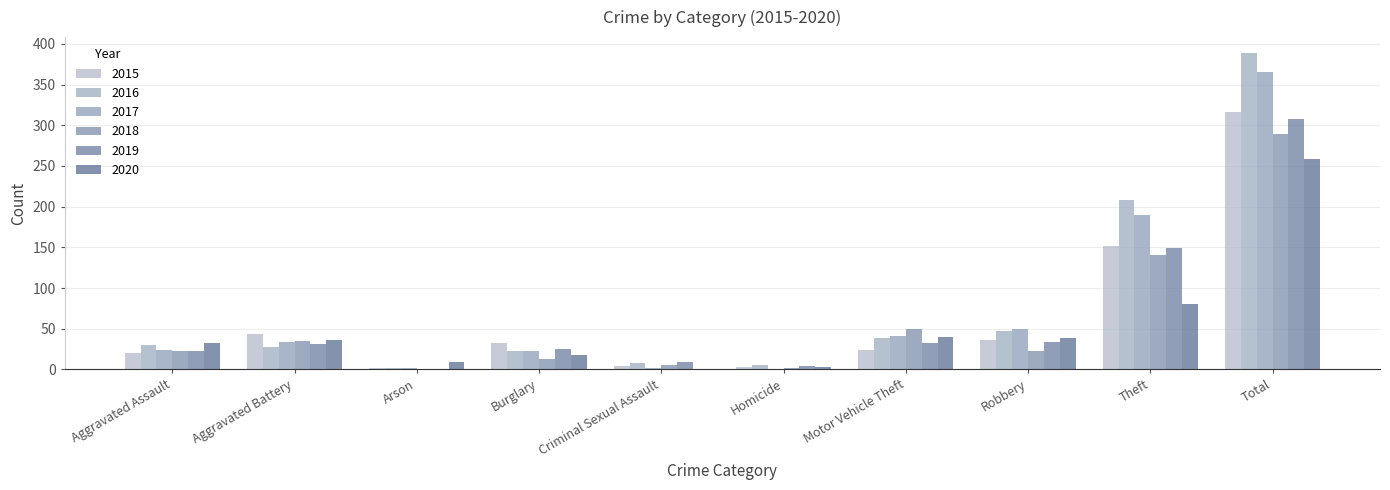

Reading left to right, transcribe all the data shown in this chart.

2015: Aggravated Assault=20	Aggravated Battery=43	Arson=2	Burglary=32	Criminal Sexual Assault=4	Homicide=3	Motor Vehicle Theft=24	Robbery=36	Theft=152	Total=316
2016: Aggravated Assault=30	Aggravated Battery=28	Arson=2	Burglary=22	Criminal Sexual Assault=8	Homicide=5	Motor Vehicle Theft=39	Robbery=47	Theft=208	Total=389
2017: Aggravated Assault=24	Aggravated Battery=34	Arson=2	Burglary=22	Criminal Sexual Assault=2	Homicide=1	Motor Vehicle Theft=41	Robbery=49	Theft=190	Total=365
2018: Aggravated Assault=22	Aggravated Battery=35	Arson=0	Burglary=13	Criminal Sexual Assault=5	Homicide=2	Motor Vehicle Theft=49	Robbery=23	Theft=140	Total=289
2019: Aggravated Assault=22	Aggravated Battery=31	Arson=1	Burglary=25	Criminal Sexual Assault=9	Homicide=4	Motor Vehicle Theft=33	Robbery=34	Theft=149	Total=308
2020: Aggravated Assault=33	Aggravated Battery=36	Arson=9	Burglary=18	Criminal Sexual Assault=1	Homicide=3	Motor Vehicle Theft=40	Robbery=39	Theft=80	Total=259